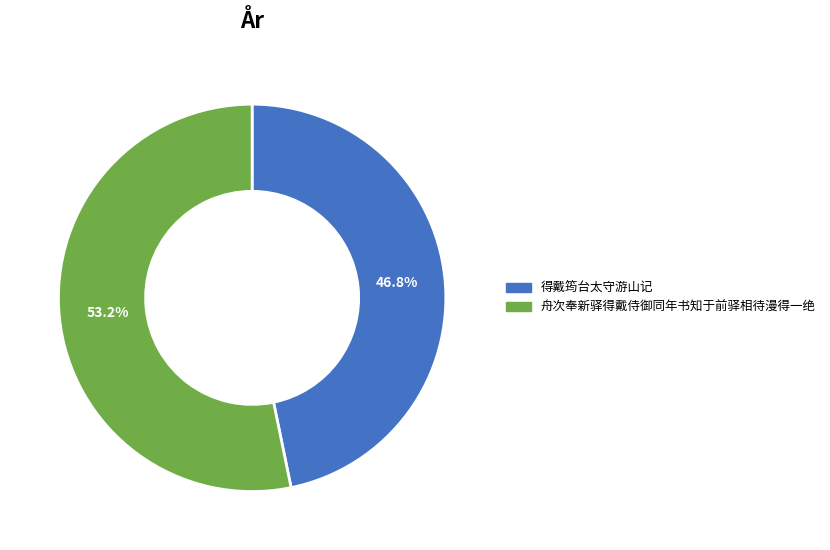

How many segments does this pie chart have?

2